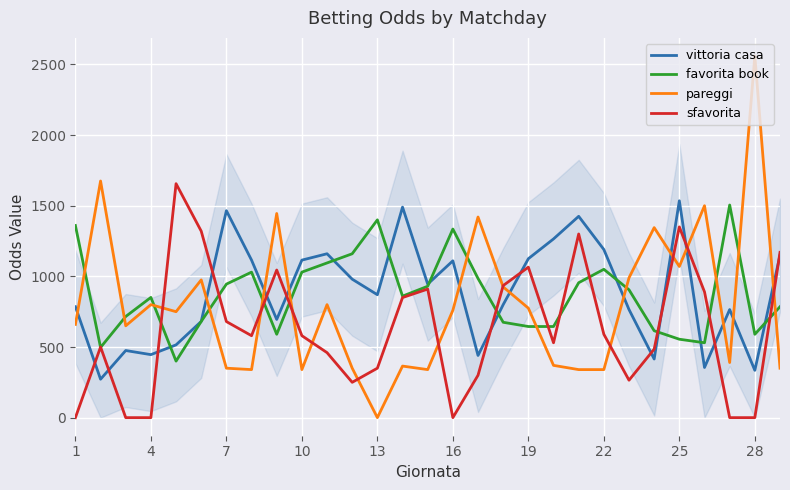

What is the greatest value displayed?

2560